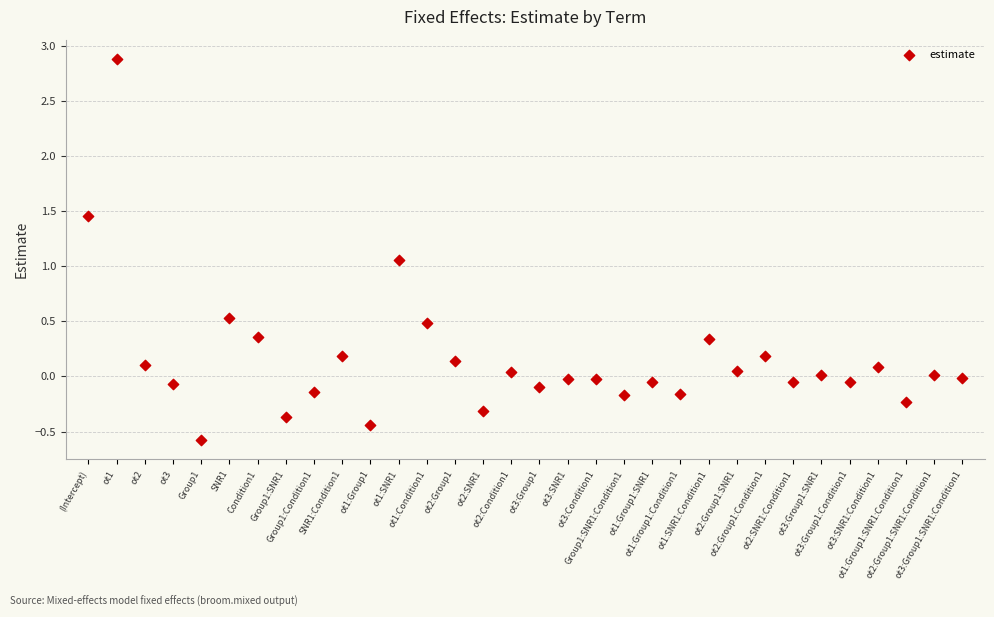

What is the range of Y values (max minus min)?

3.5